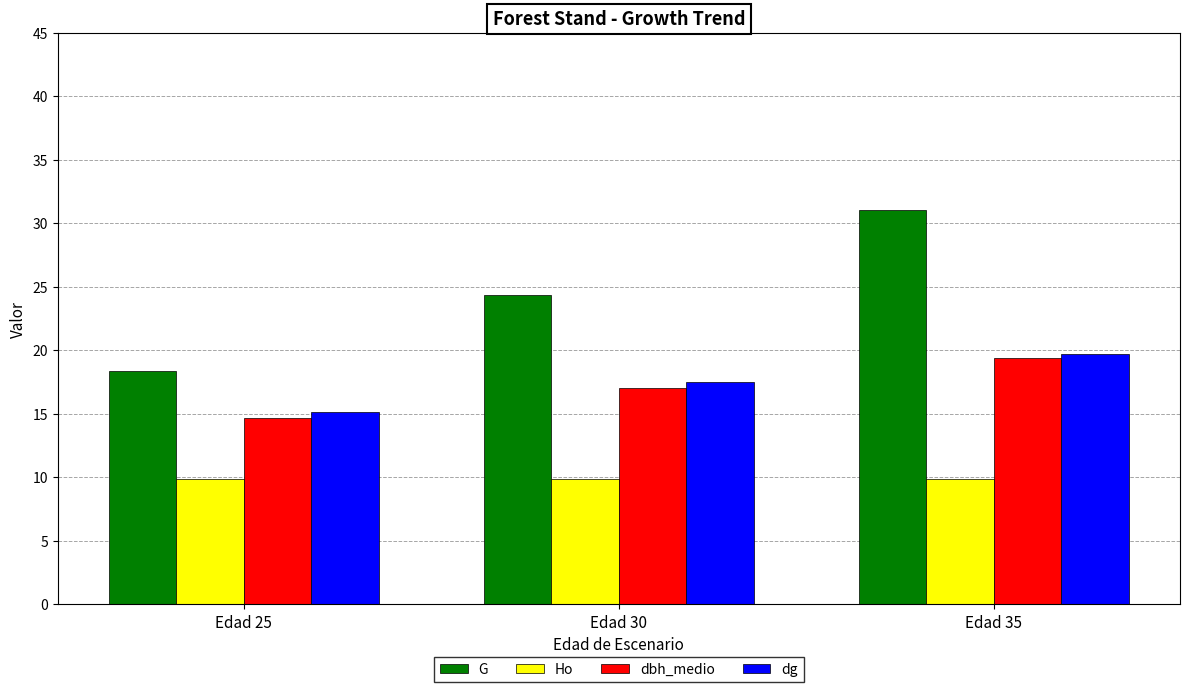

What is the approximate value of G at Edad 35?

31.1